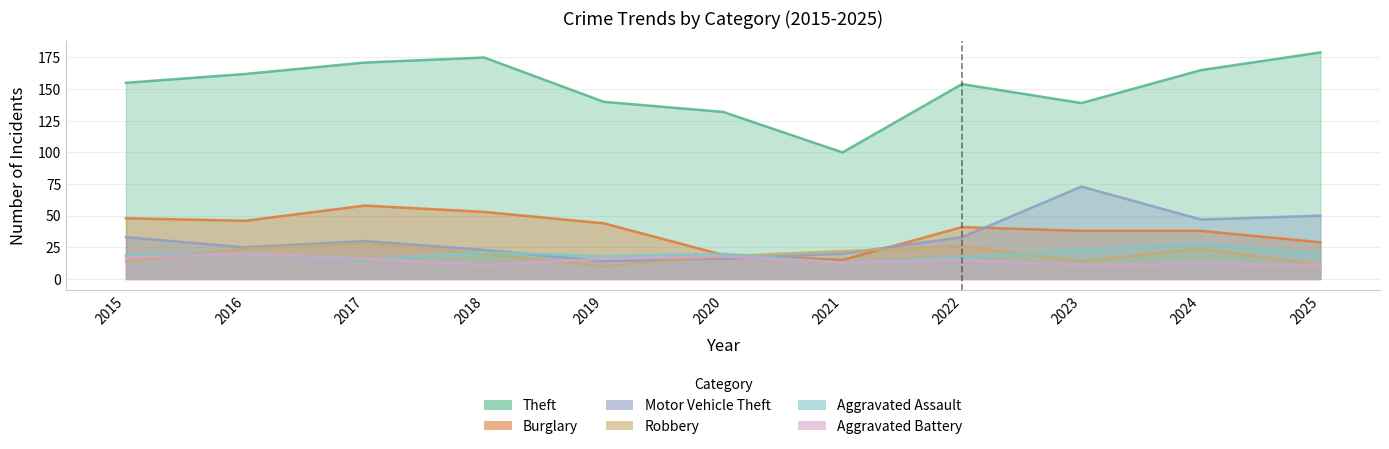

How many data points in Robbery are less than 20?

5